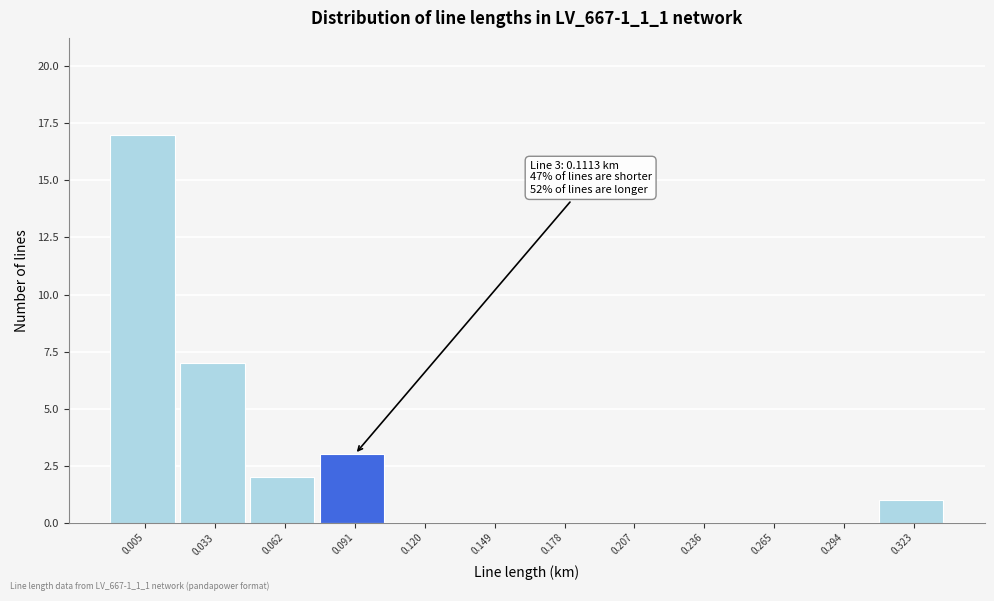

Reading left to right, list all the values displayed in this chart.

0.005=17	0.033=7	0.062=2	0.091=3	0.120=0	0.149=0	0.178=0	0.207=0	0.236=0	0.265=0	0.294=0	0.323=1